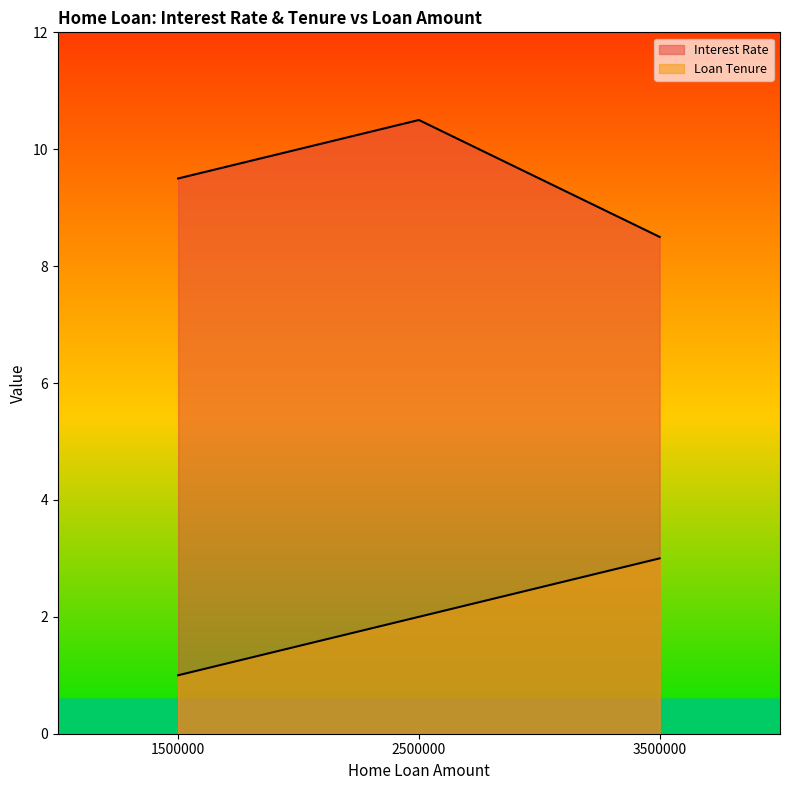

How many values in the Loan Tenure series are below 2?

1